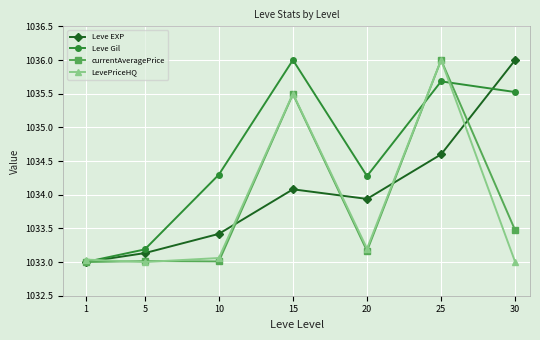

Reading left to right, transcribe all the data shown in this chart.

Leve EXP: 1033.0	1033.1	1033.4	1034.1	1033.9	1034.6	1036.0
Leve Gil: 1033.0	1033.2	1034.3	1036.0	1034.3	1035.7	1035.5
currentAveragePrice: 1033.0	1033.0	1033.0	1035.5	1033.2	1036.0	1033.5
LevePriceHQ: 1033.0	1033.0	1033.1	1035.5	1033.2	1036.0	1033.0